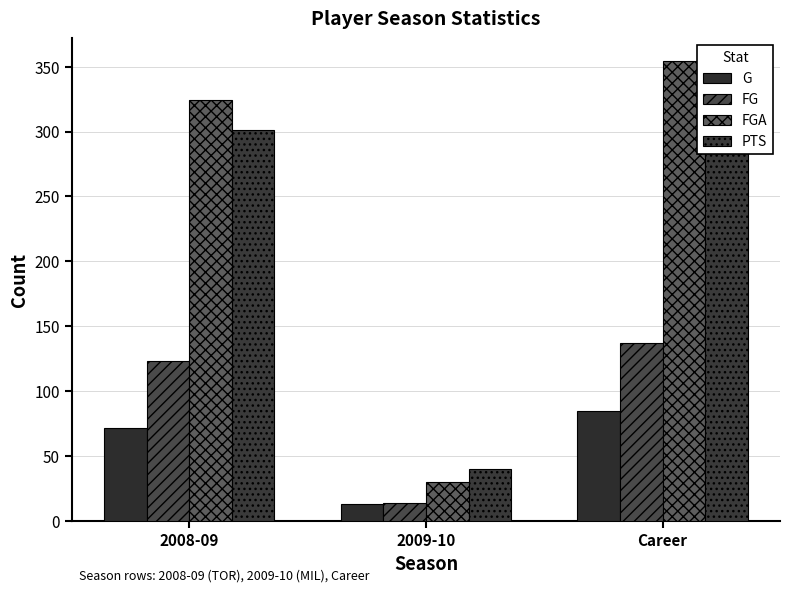

At Career, list the series in order from smallest to largest.

G, FG, PTS, FGA